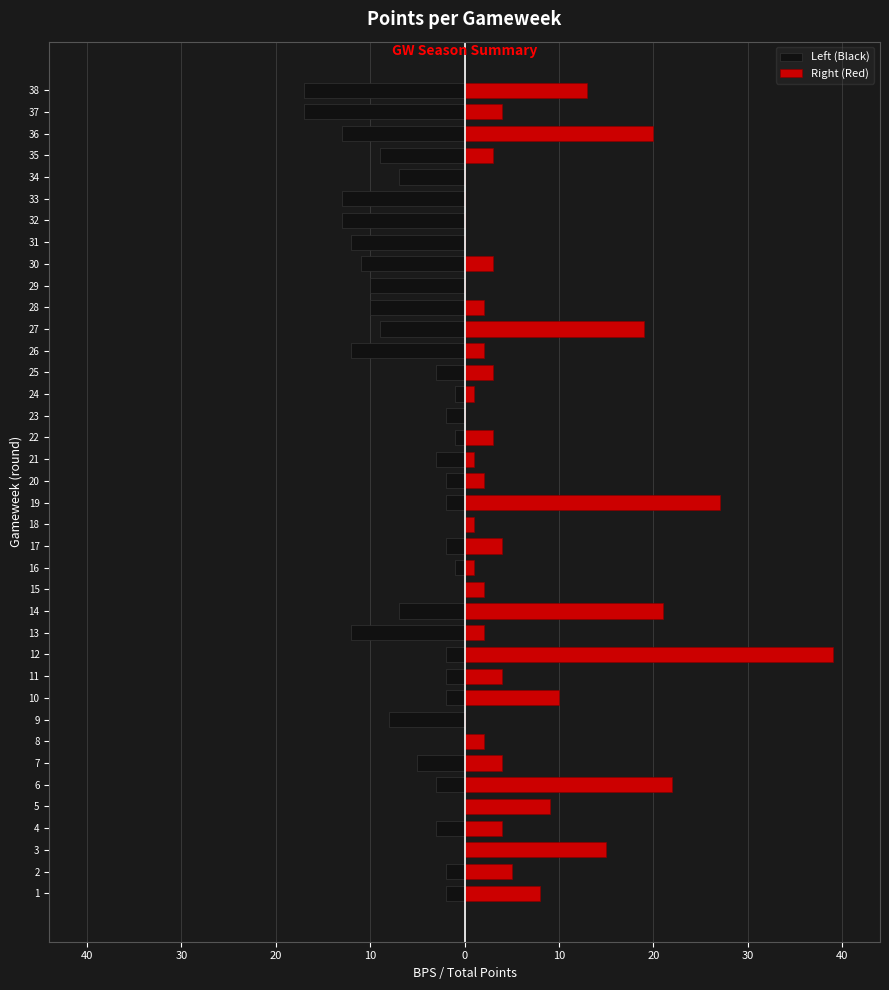

What is the average value of the Right (Red) series?

7